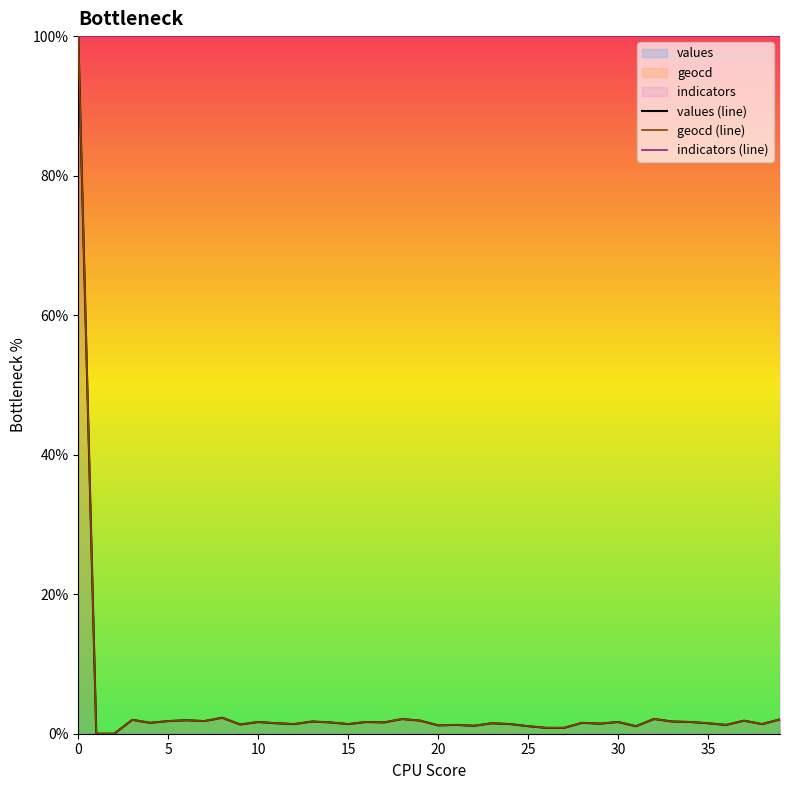

What is the minimum value for indicators (line)?

100.0